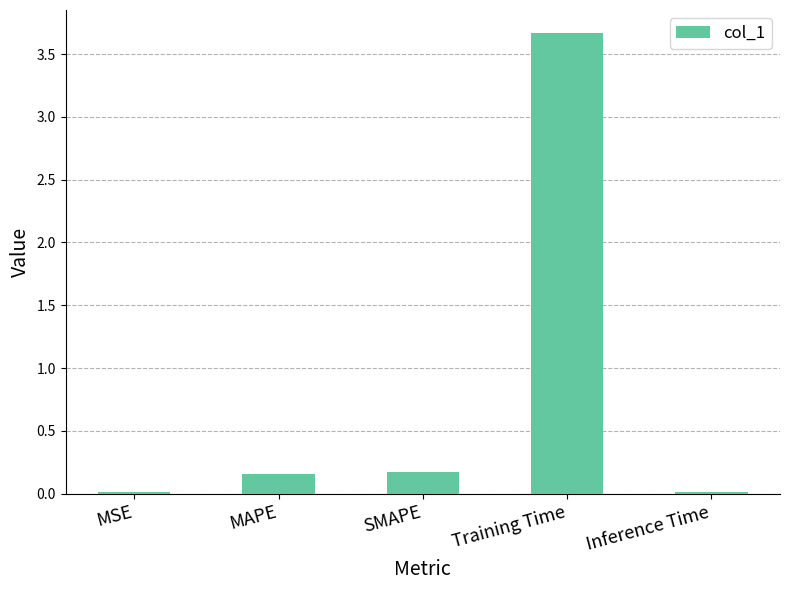

Between Training Time and SMAPE, which is larger?

Training Time